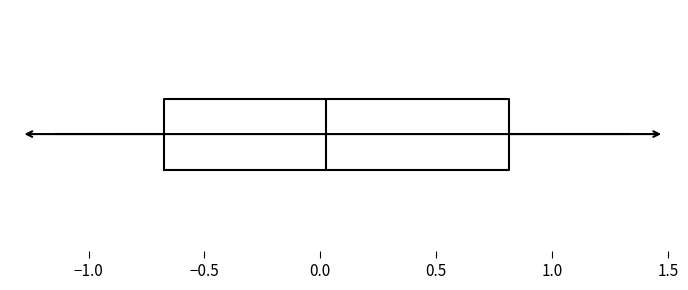

Read this box plot against the x-axis: the position of the median line, the range covered by the box, and the ends of both whiskers. The values are not printed on the chart, so give them approximately, as read against the axis.

median 0.00, box -0.65 to 0.80, whiskers -1.15 to 1.35